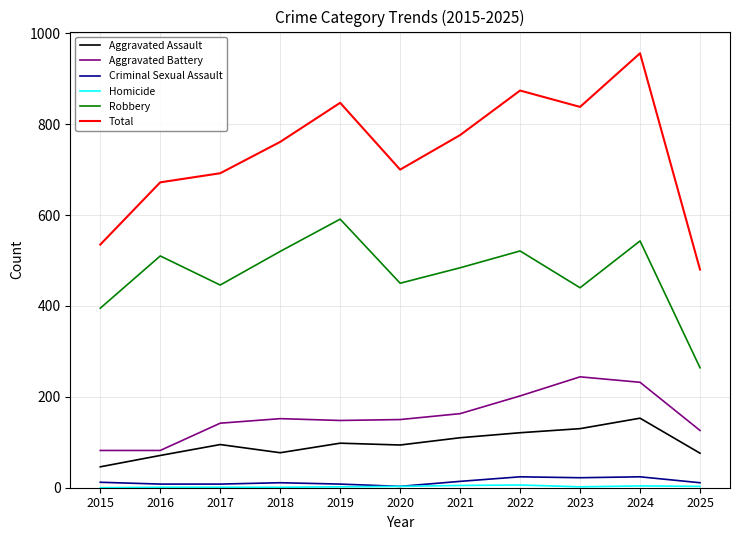

True or false: Aggravated Battery and Robbery intersect in this chart.

False